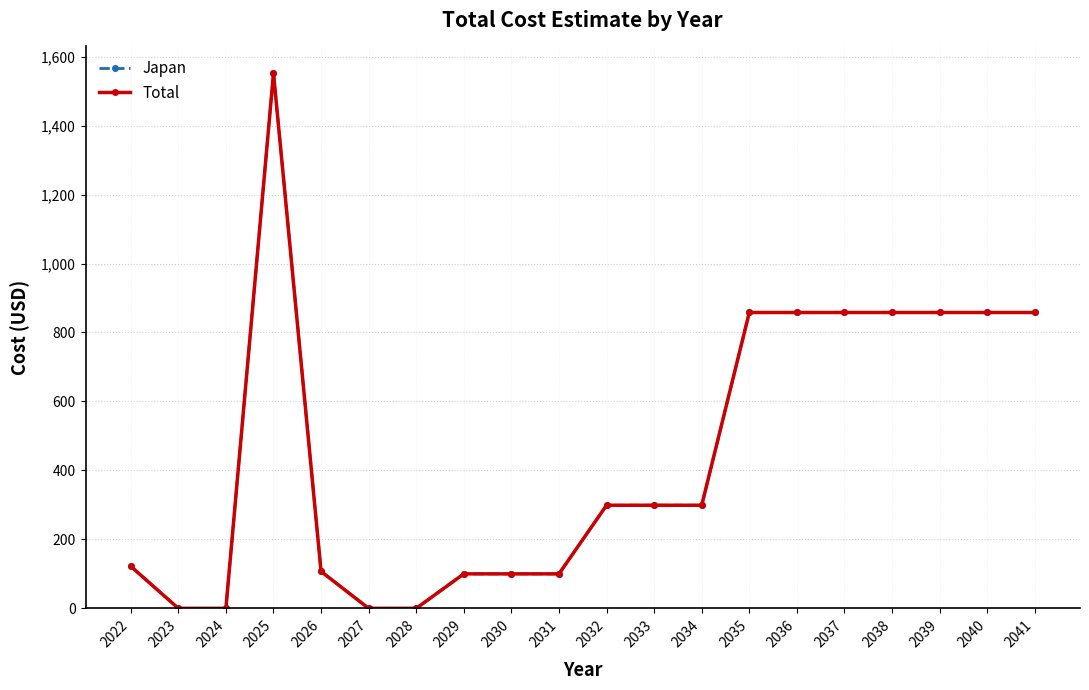

True or false: Japan and Total intersect in this chart.

False